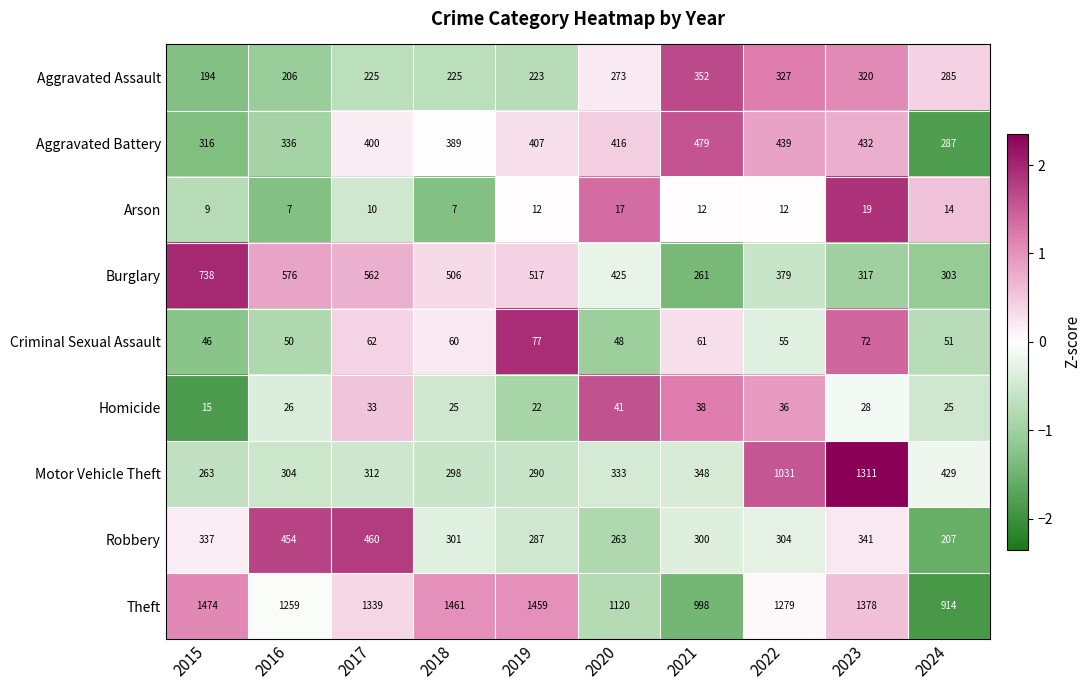

Which series changed the most between 2017 and 2022?

Motor Vehicle Theft